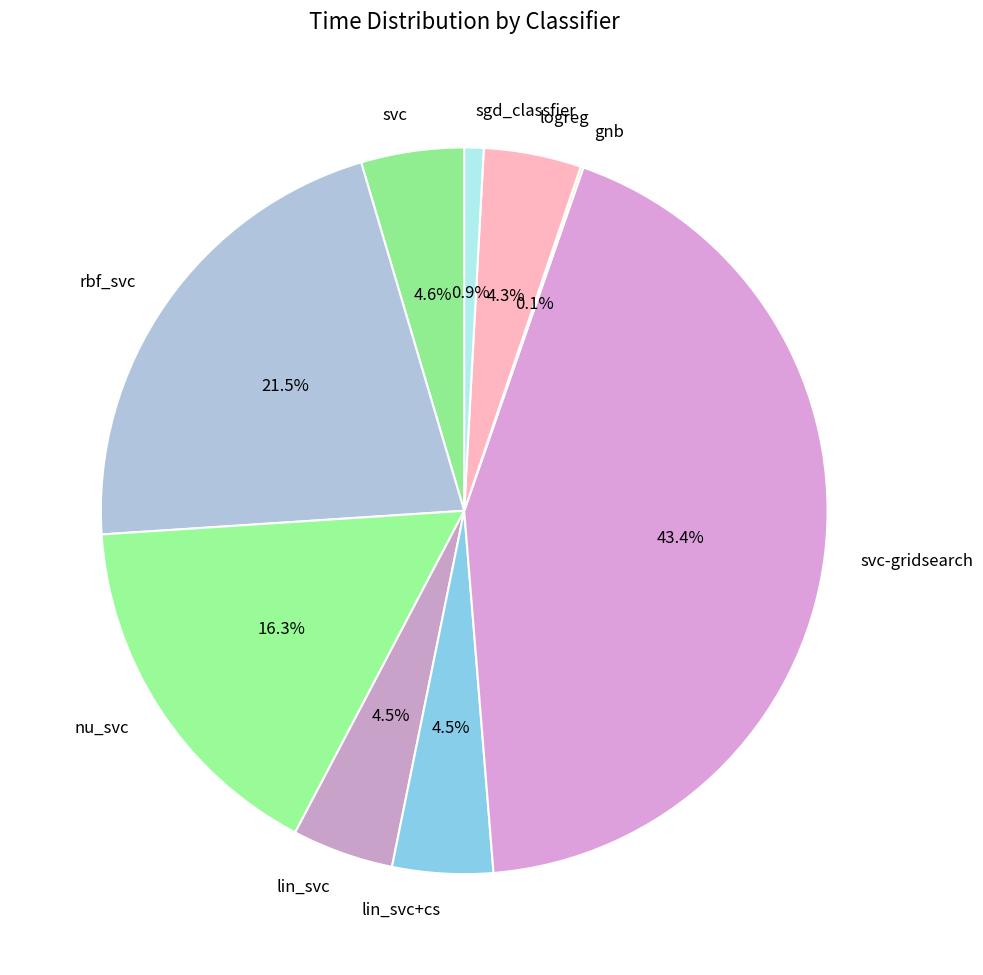

What percentage is the svc slice, to the nearest percent?

5%